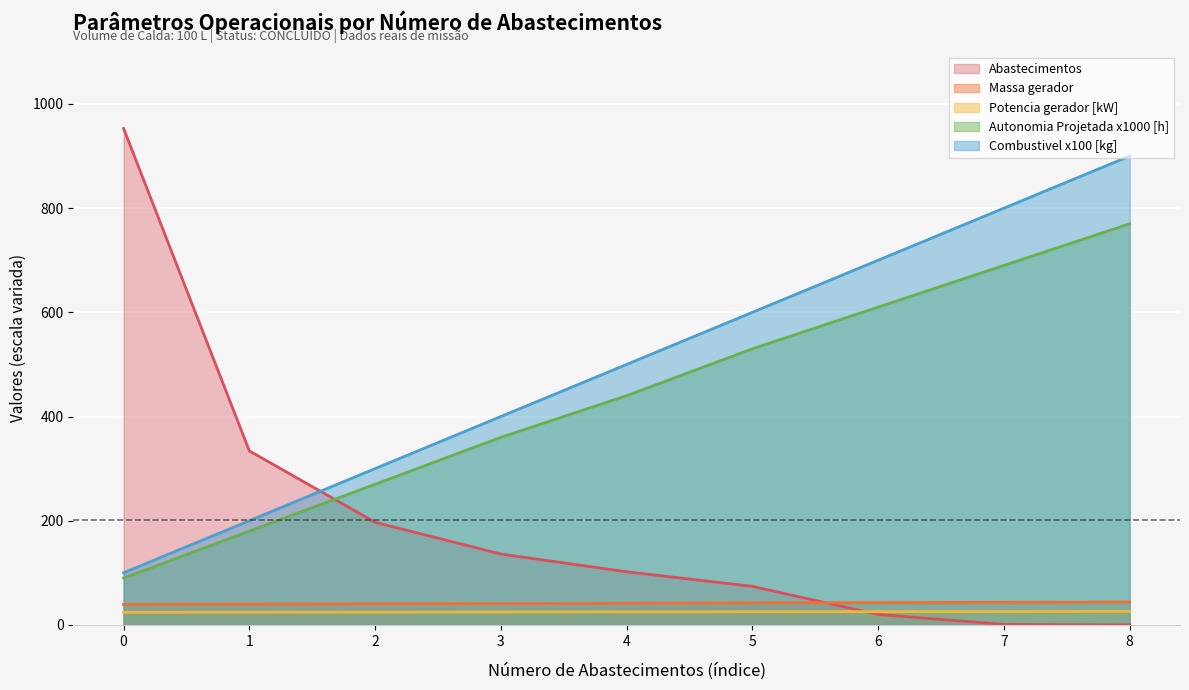

What is the difference between the maximum and minimum values in the Combustivel [kg] series?

800.0